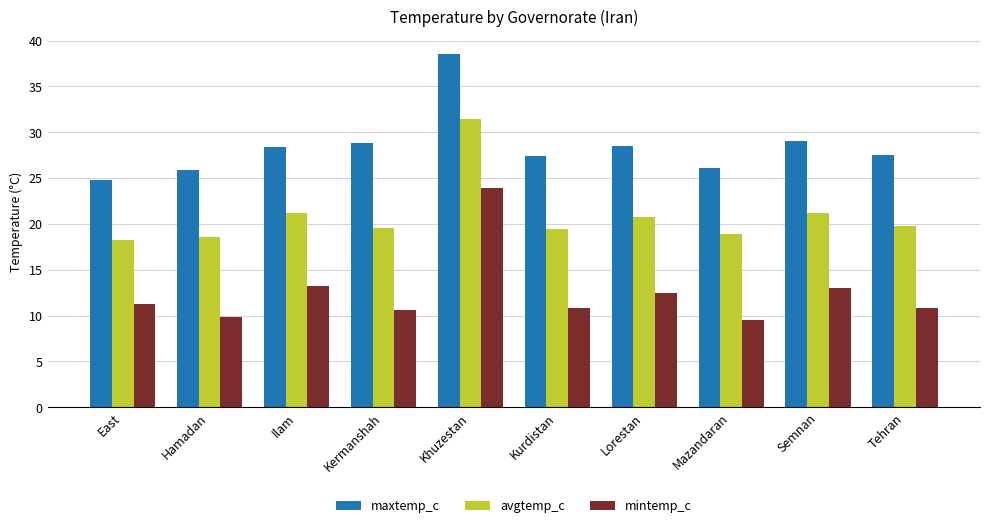

True or false: mintemp_c has a value of 5.9 at East.

False